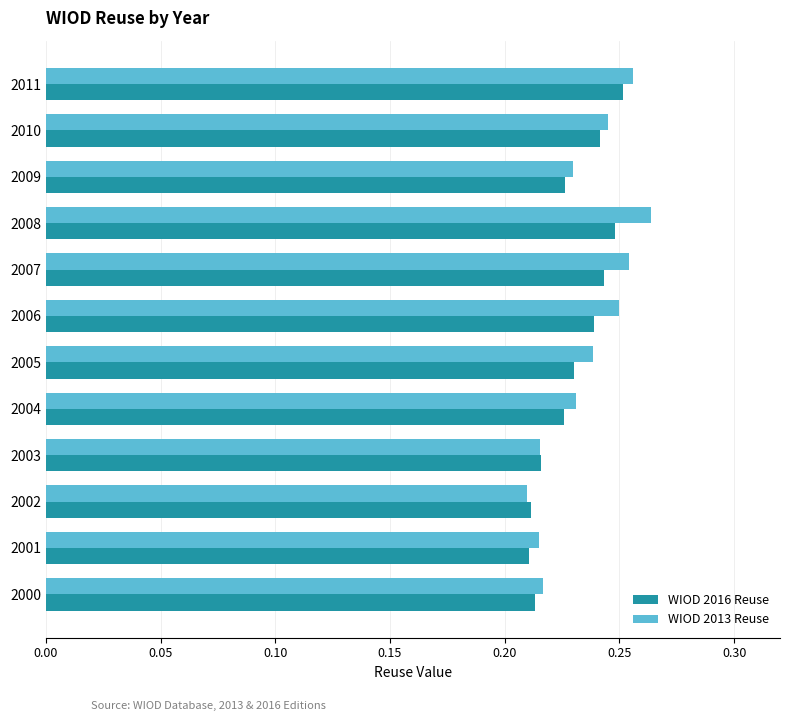

What is the sum of the WIOD 2013 Reuse values at 2000 and 2007?

0.5